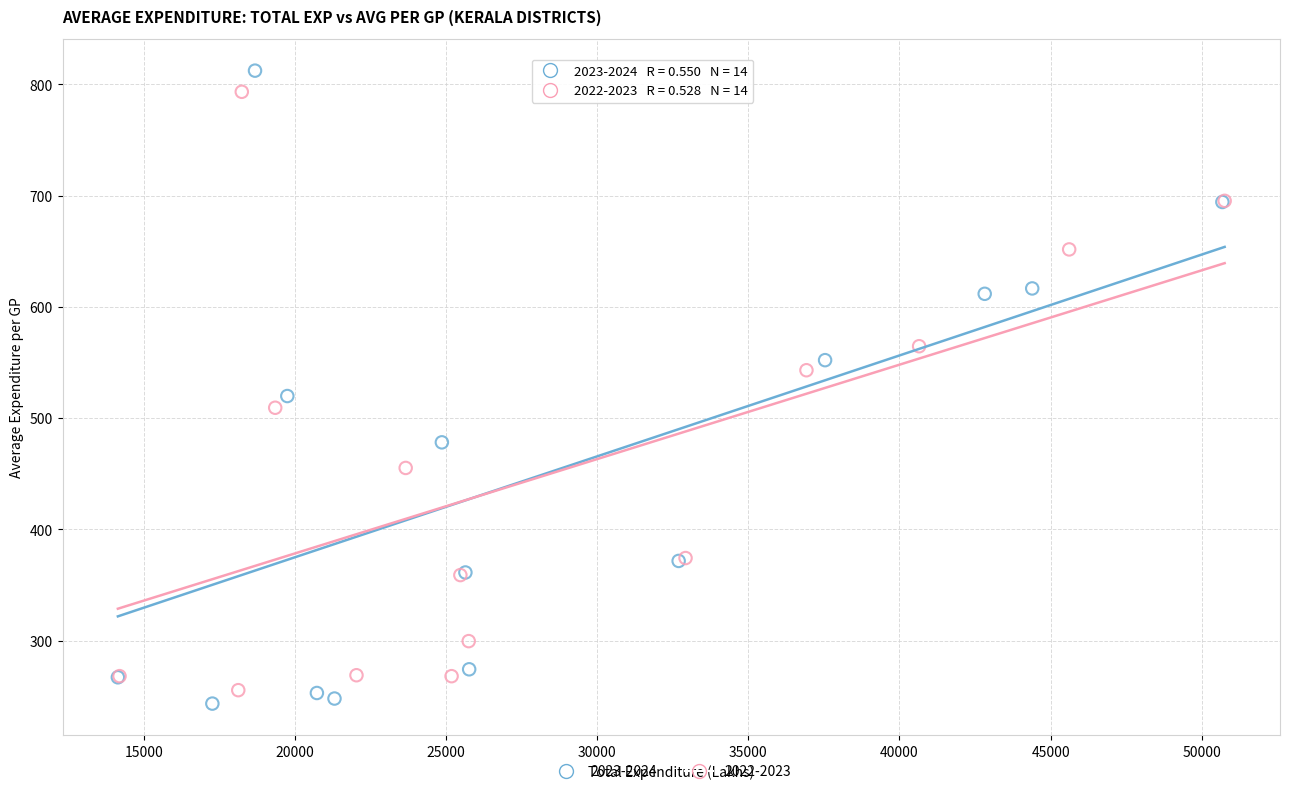

Which series has the largest Y range (max minus min)?

2023-2024